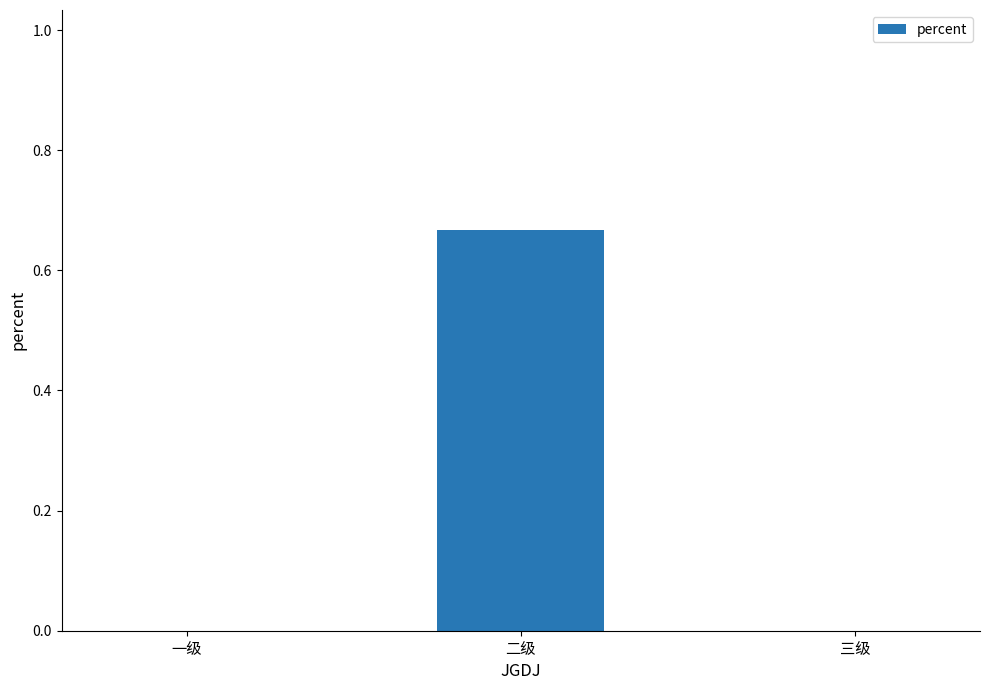

Between 二级 and 一级, which is larger?

二级